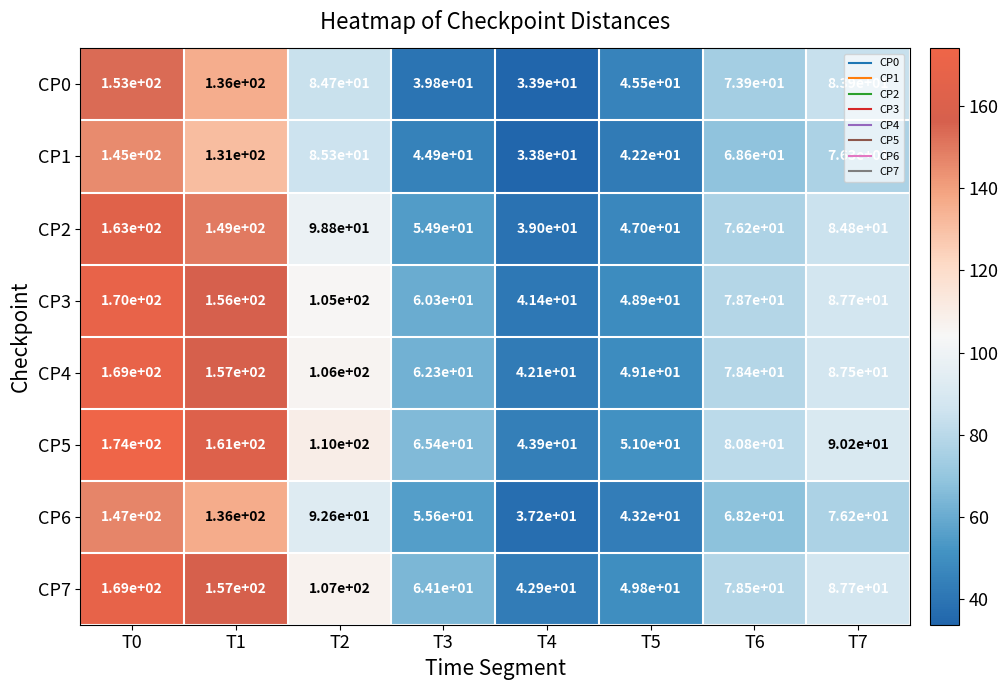

List the labels in order of CP2 value, largest first.

T0, T1, T2, T7, T6, T3, T5, T4